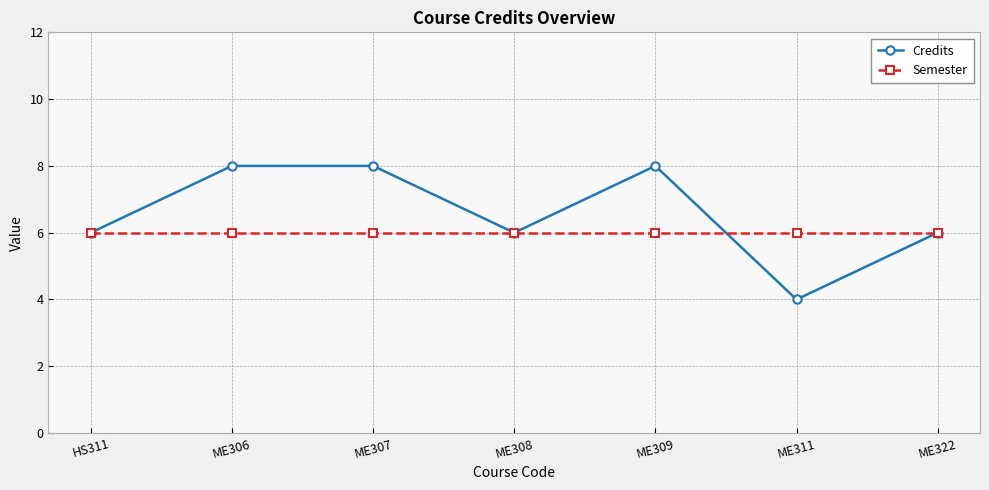

What position from the left is ME307?

3